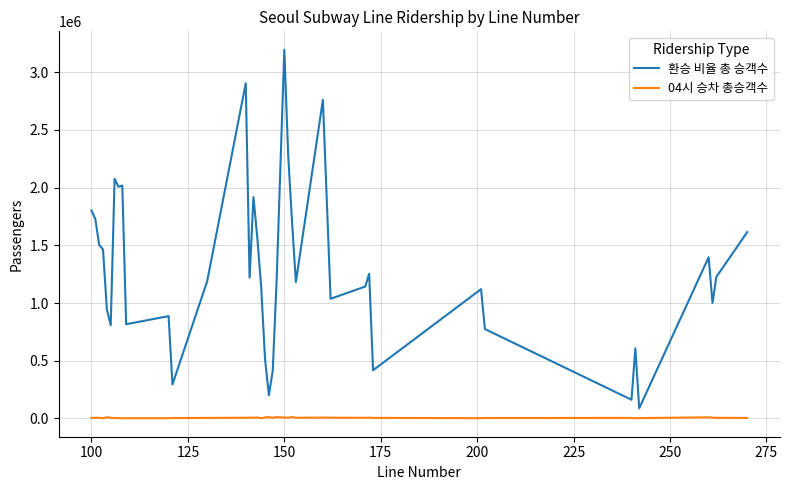

What is the minimum value for 환승 비율 총 승객수?

88045